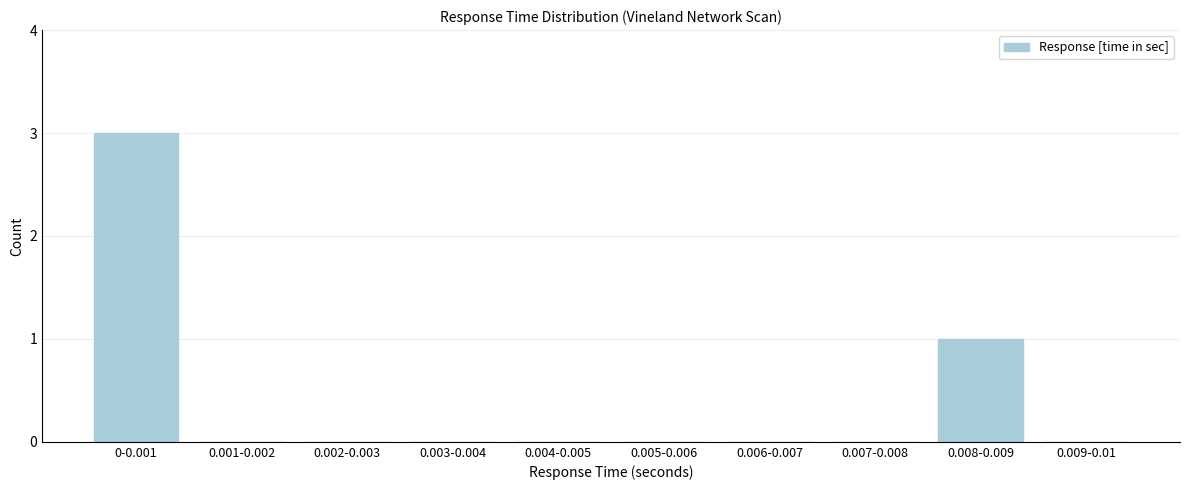

Reading right to left, list all the values displayed in this chart.

0.009-0.01=0	0.008-0.009=1	0.007-0.008=0	0.006-0.007=0	0.005-0.006=0	0.004-0.005=0	0.003-0.004=0	0.002-0.003=0	0.001-0.002=0	0-0.001=3